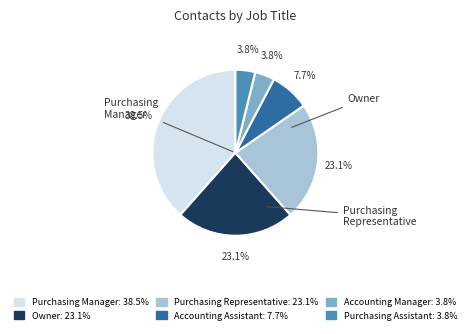

Which slice is the largest?

Purchasing Manager